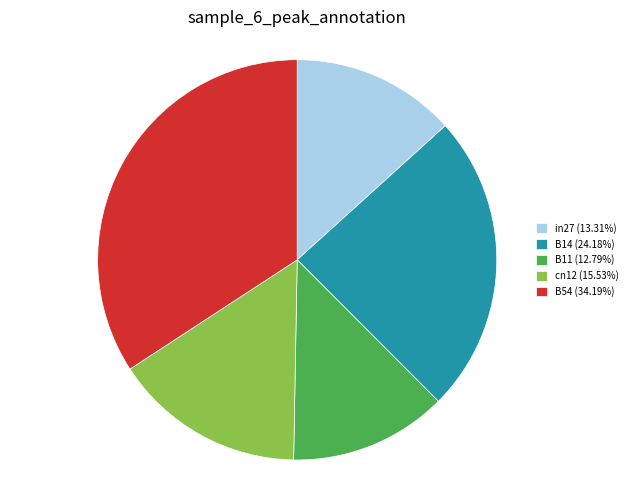

Combined, do B54 (34.19%) and B11 (12.79%) account for over 50%?

No